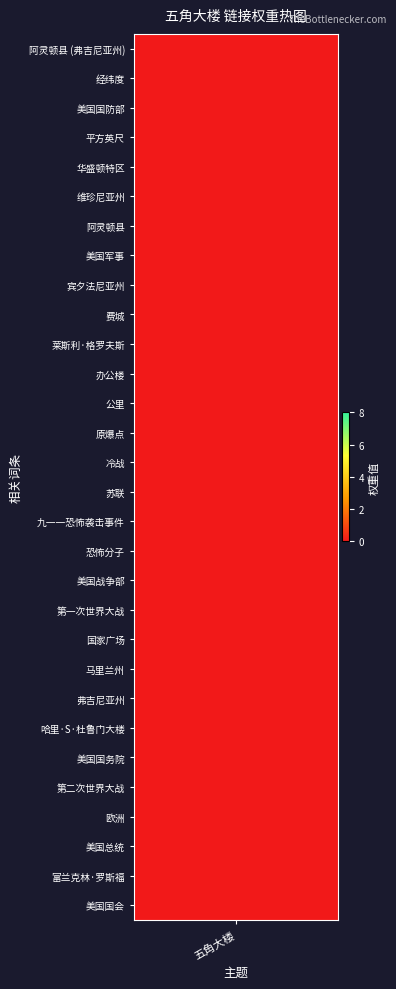

Which has a higher value, 莱斯利·格罗夫斯 or 冷战?

莱斯利·格罗夫斯